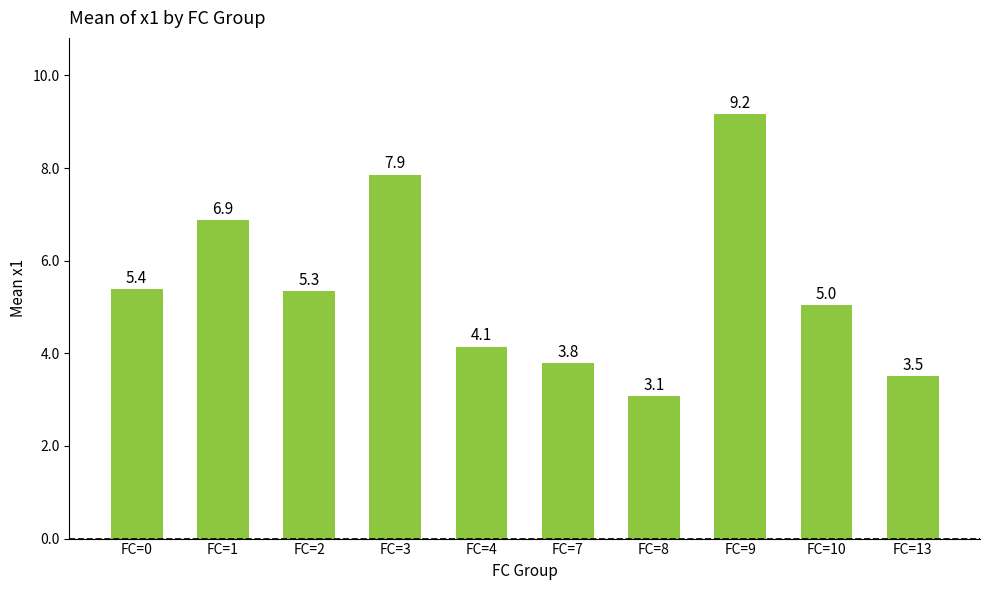

The value at FC=13 is 5.0. True or false?

False